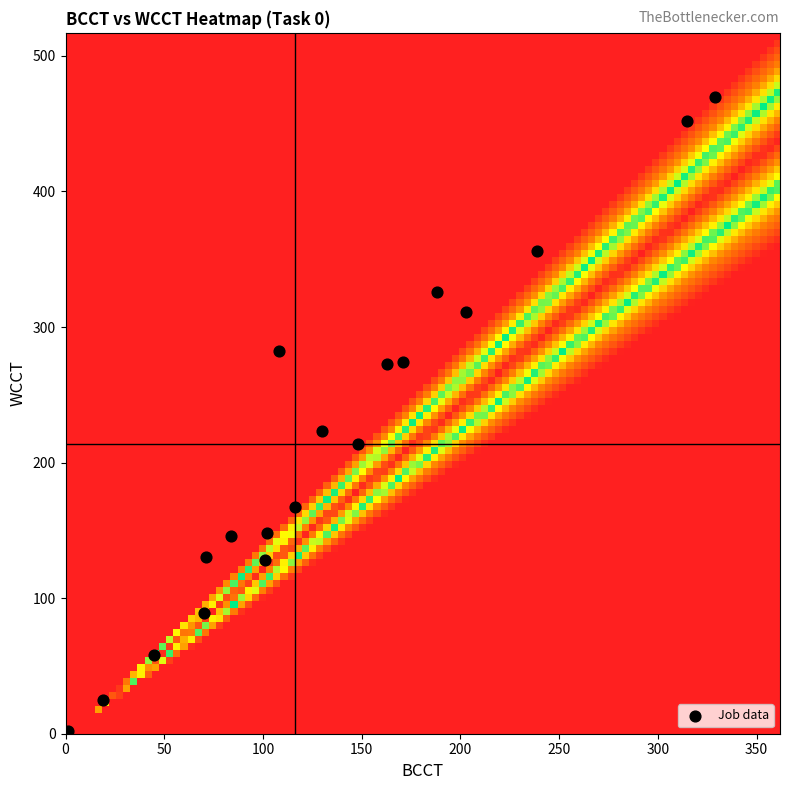

What is the range of X values (max minus min)?

328